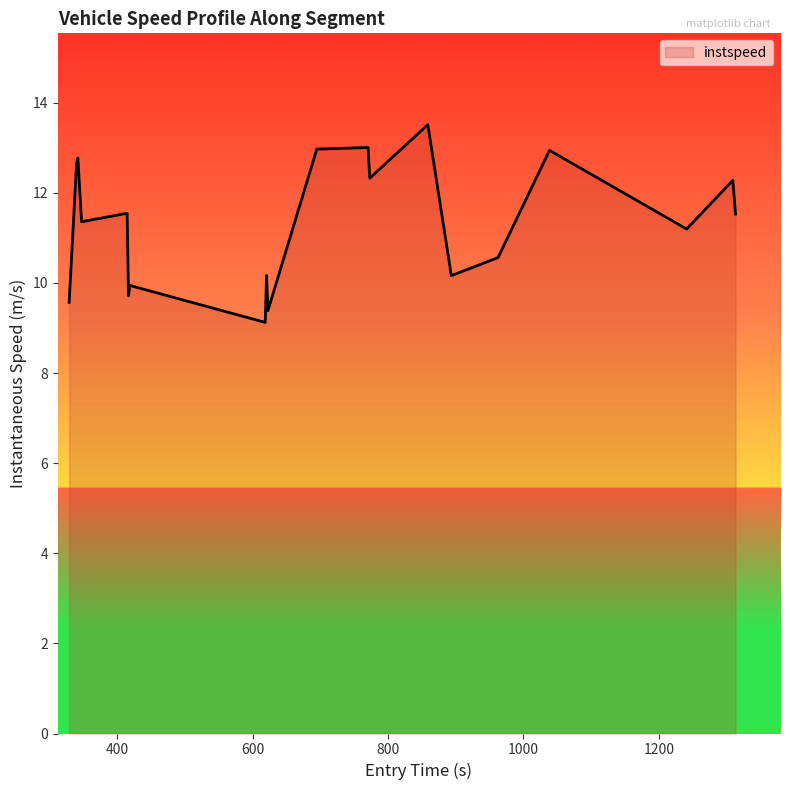

What is the difference between the maximum and minimum values?

4.4